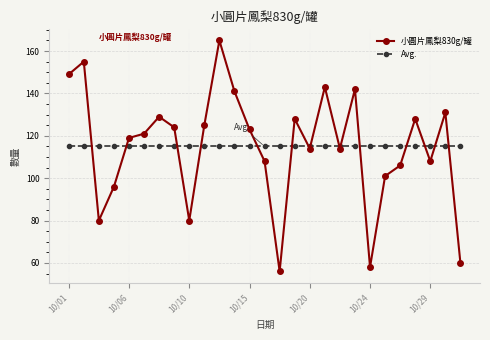

Which series has the largest range (max minus min)?

小圓片鳳梨830g/罐